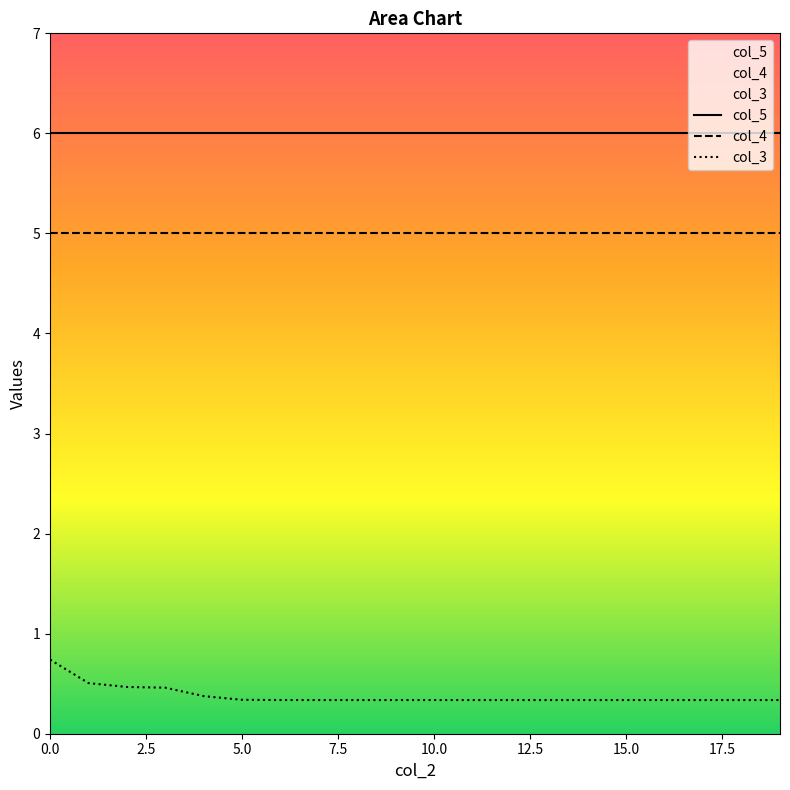

True or false: col_5 and col_3 cross at least once.

False